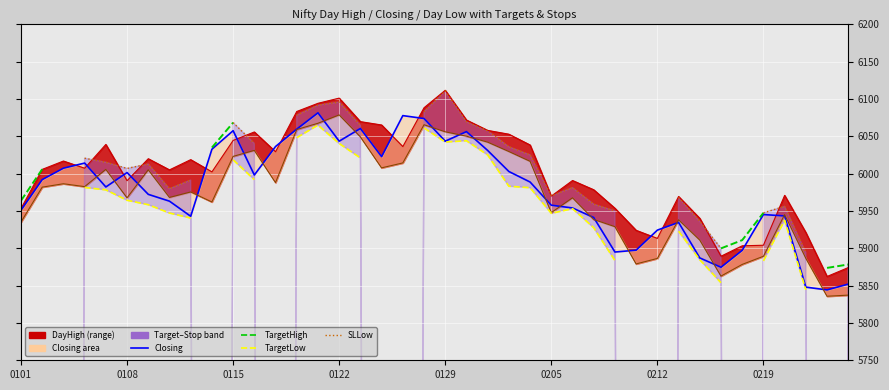

Which series has the largest total across all categories?

DayHigh line